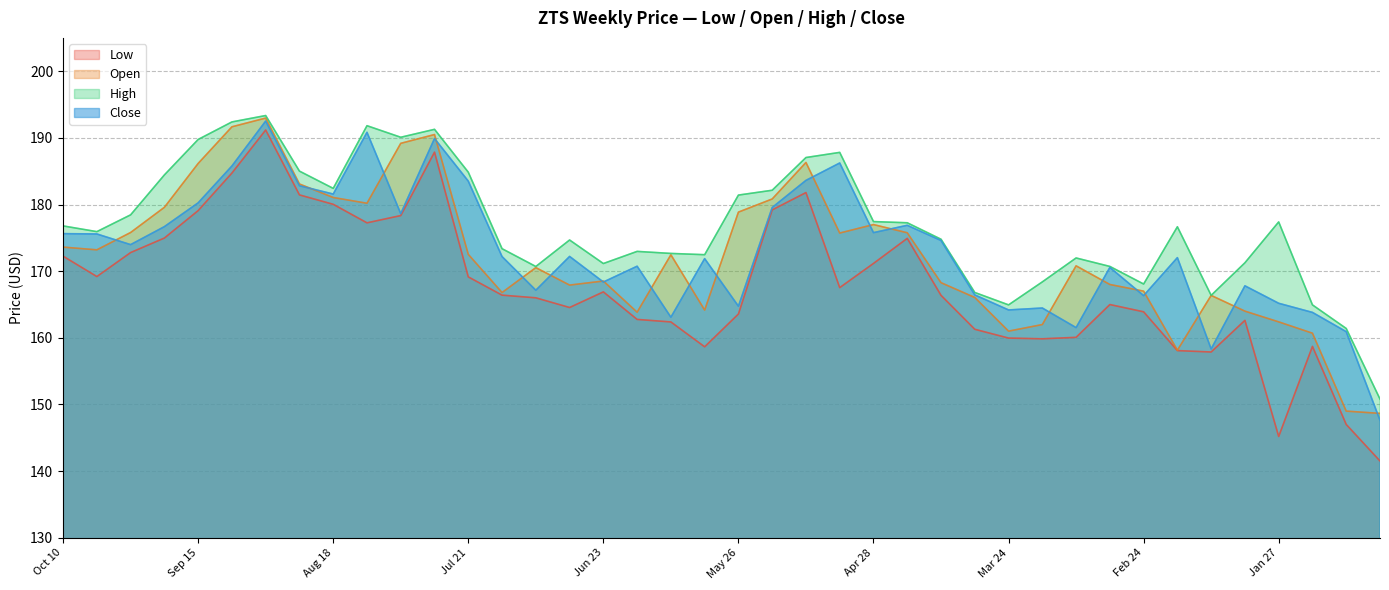

Where does the Low series first go above 166?

Oct 10